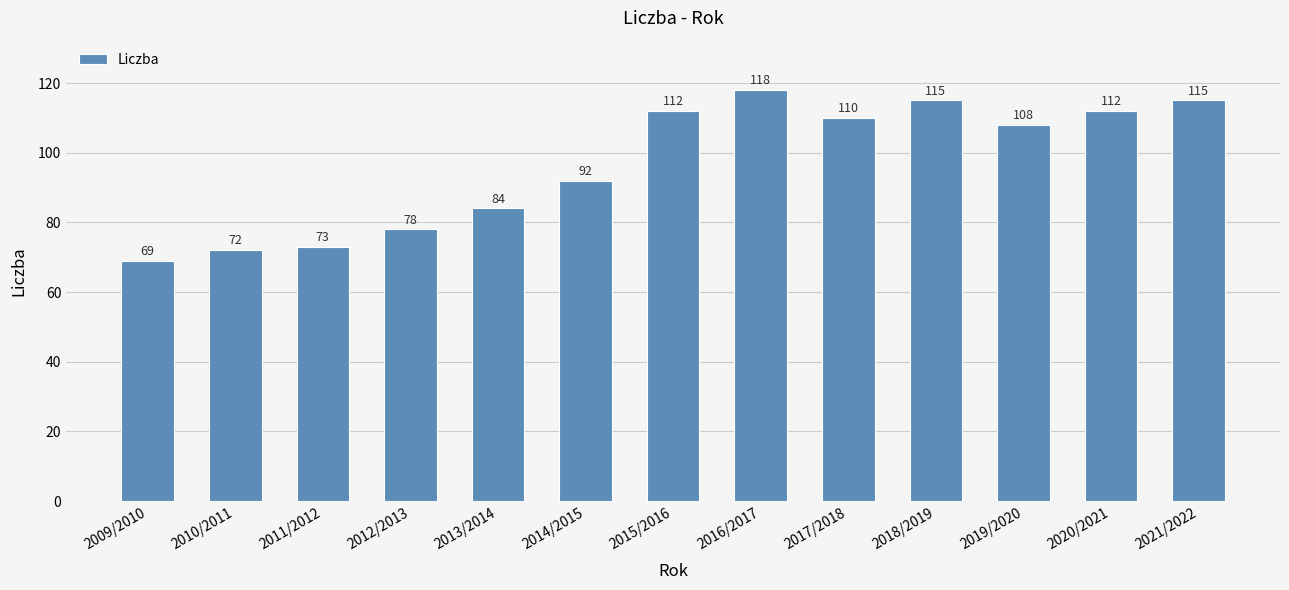

What is the difference between the maximum and minimum values?

49